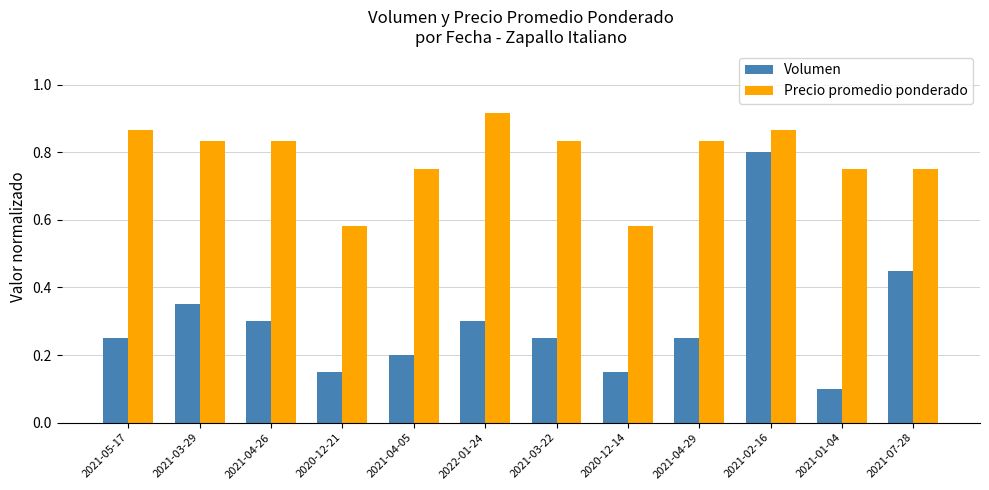

Which series changed the most between 2021-02-16 and 2021-07-28?

Volumen